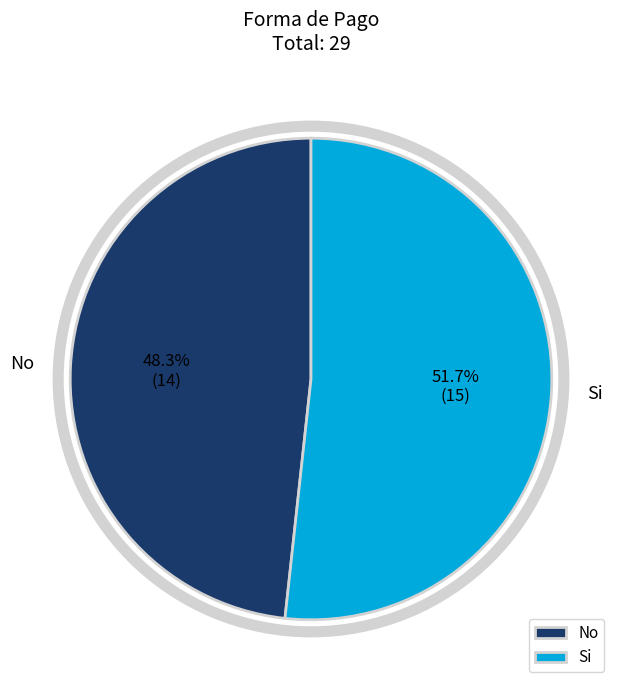

What is the majority slice?

Si